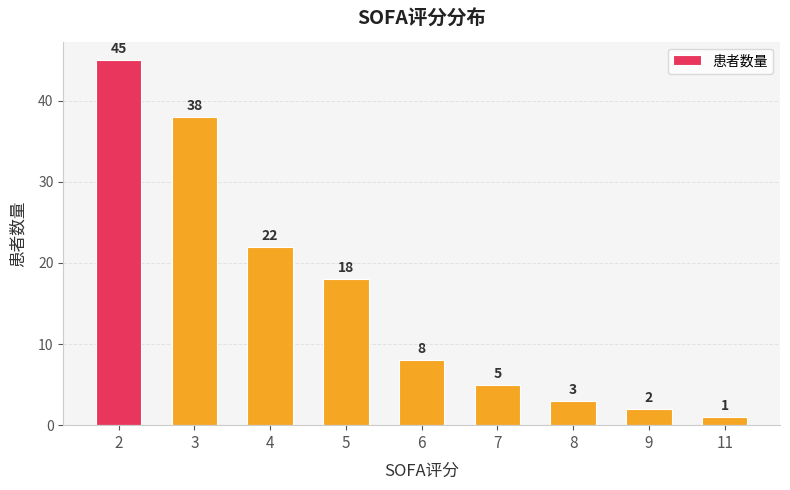

True or false: the data shows 3 at 7.

False